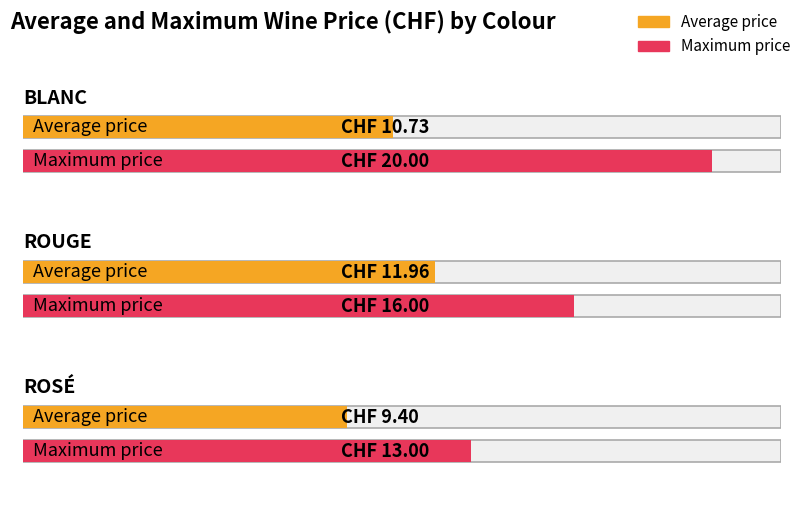

How many bars are there in total?

6